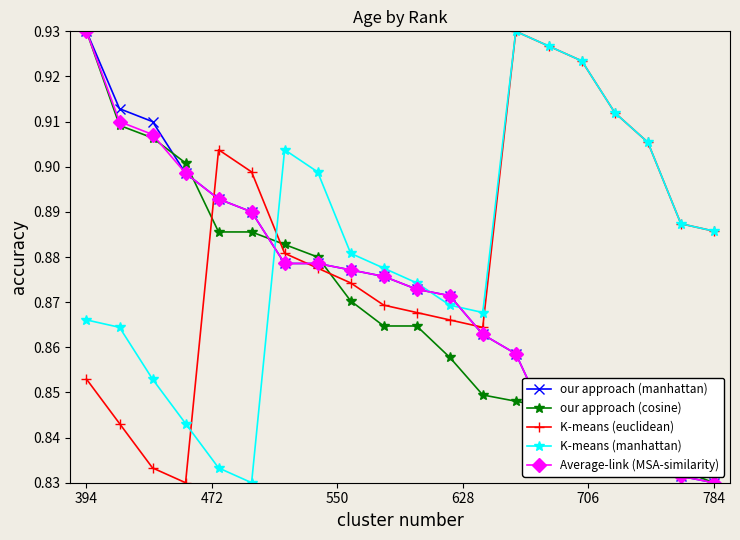

At how many categories does at least one series exceed 0?

20